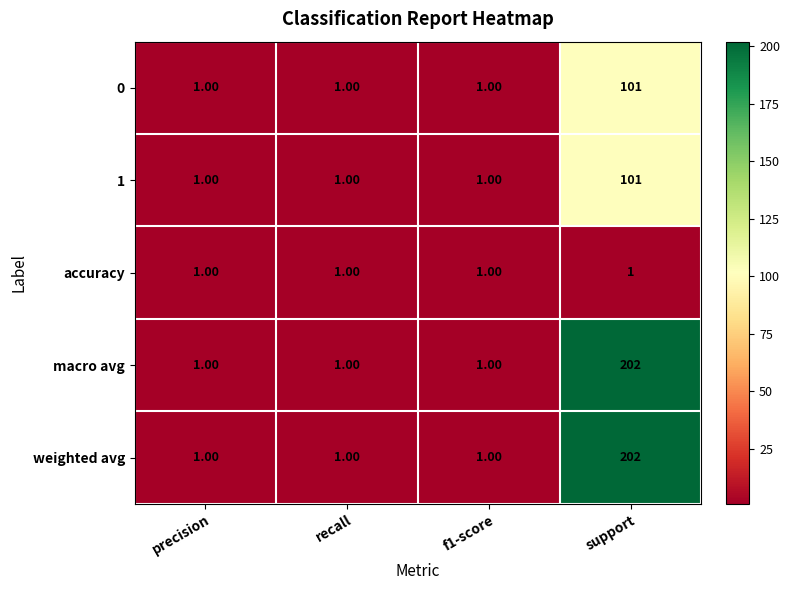

Which label corresponds to the largest value in the chart?

support